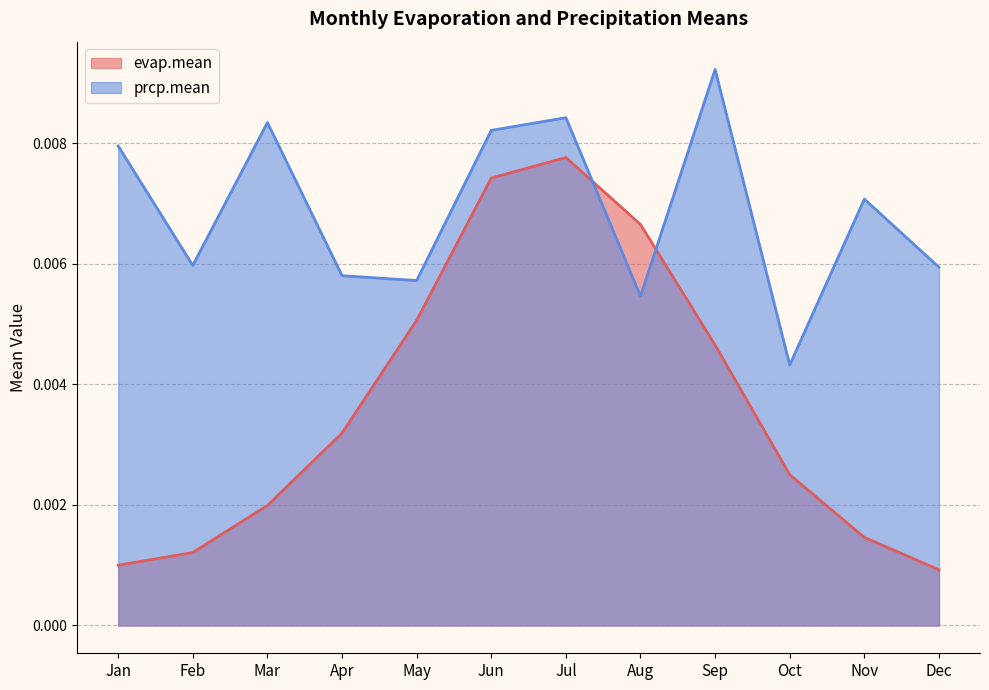

At how many categories does at least one series exceed 0?

12